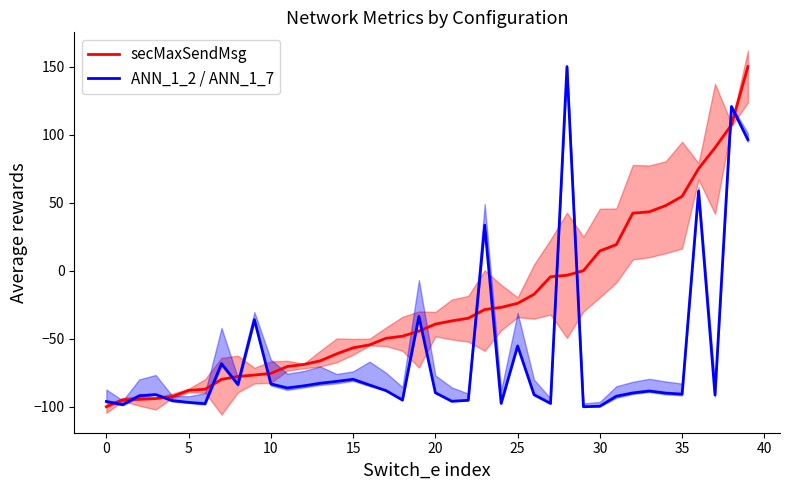

The value of ANN_1_2 / ANN_1_7 at 30 is -142.3. True or false?

False